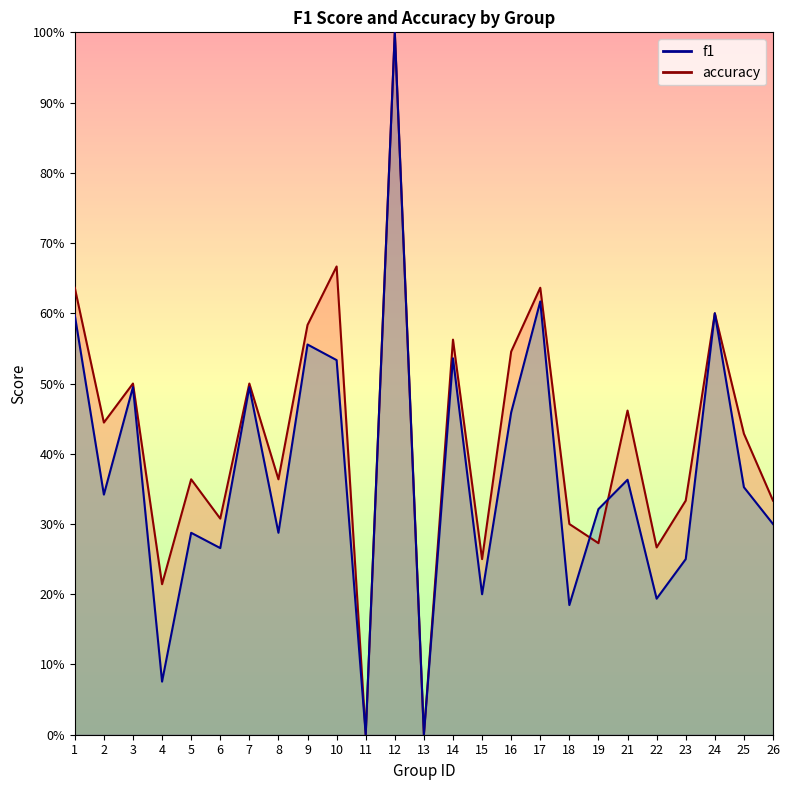

How many accuracy values are between 0 and 1?

25